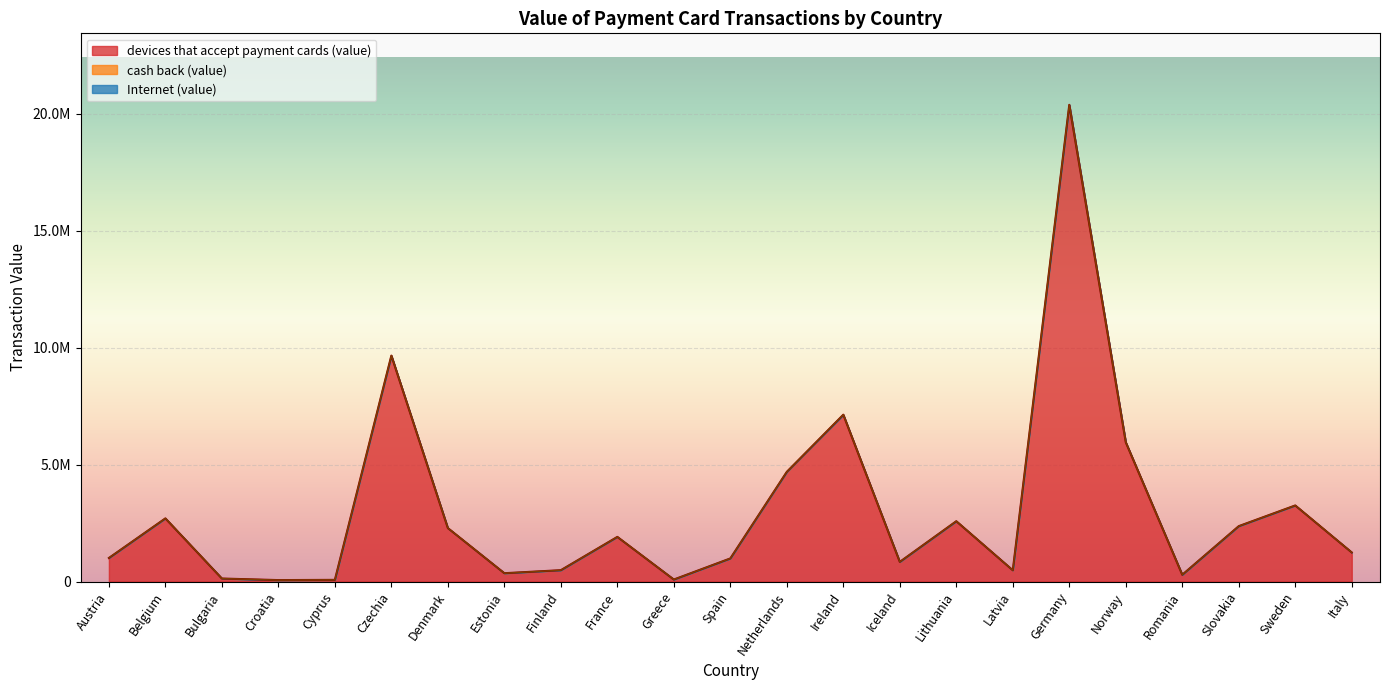

At how many categories does at least one series exceed 4554284?

5